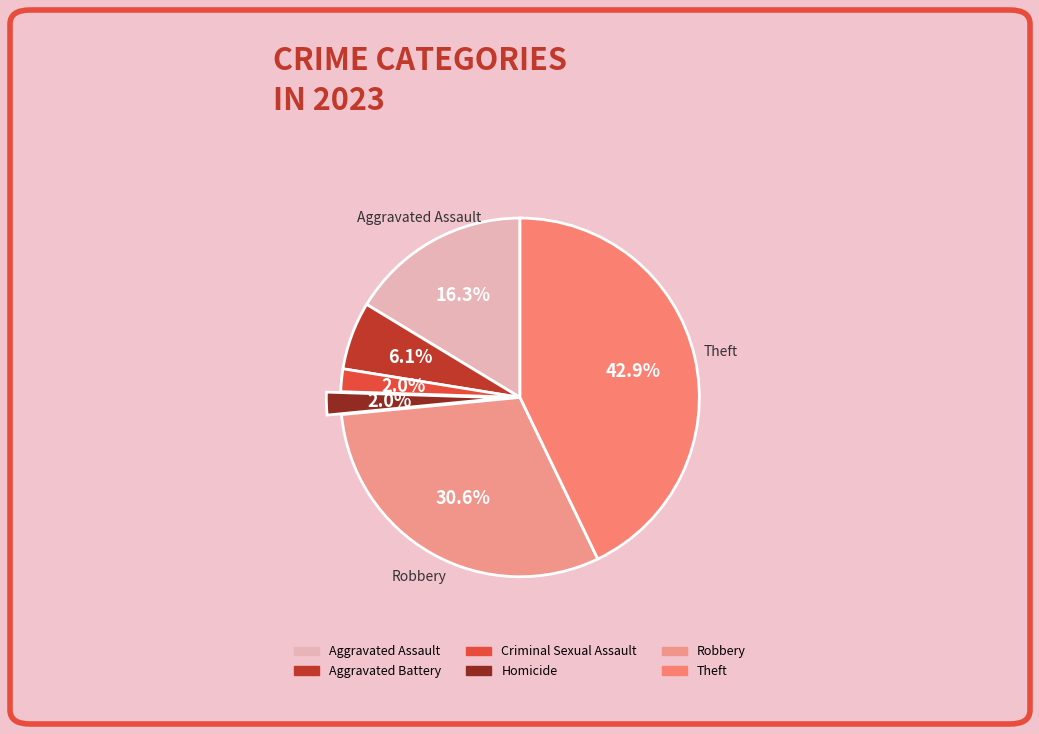

To the nearest percent, what is the difference between the largest and smallest slice percentages?

41%